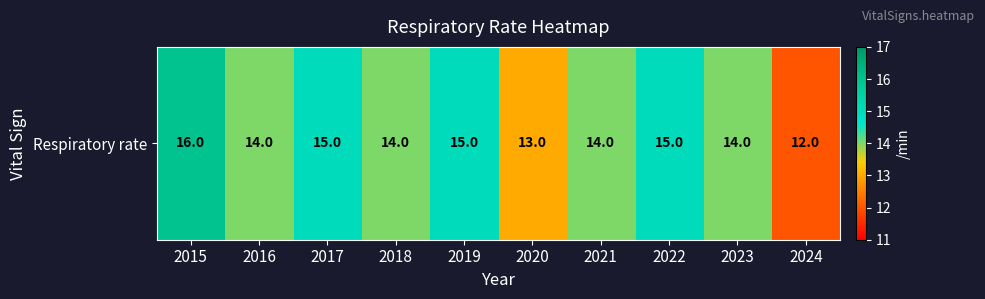

What is the ratio of the value at 2017 to the value at 2016?

1.1